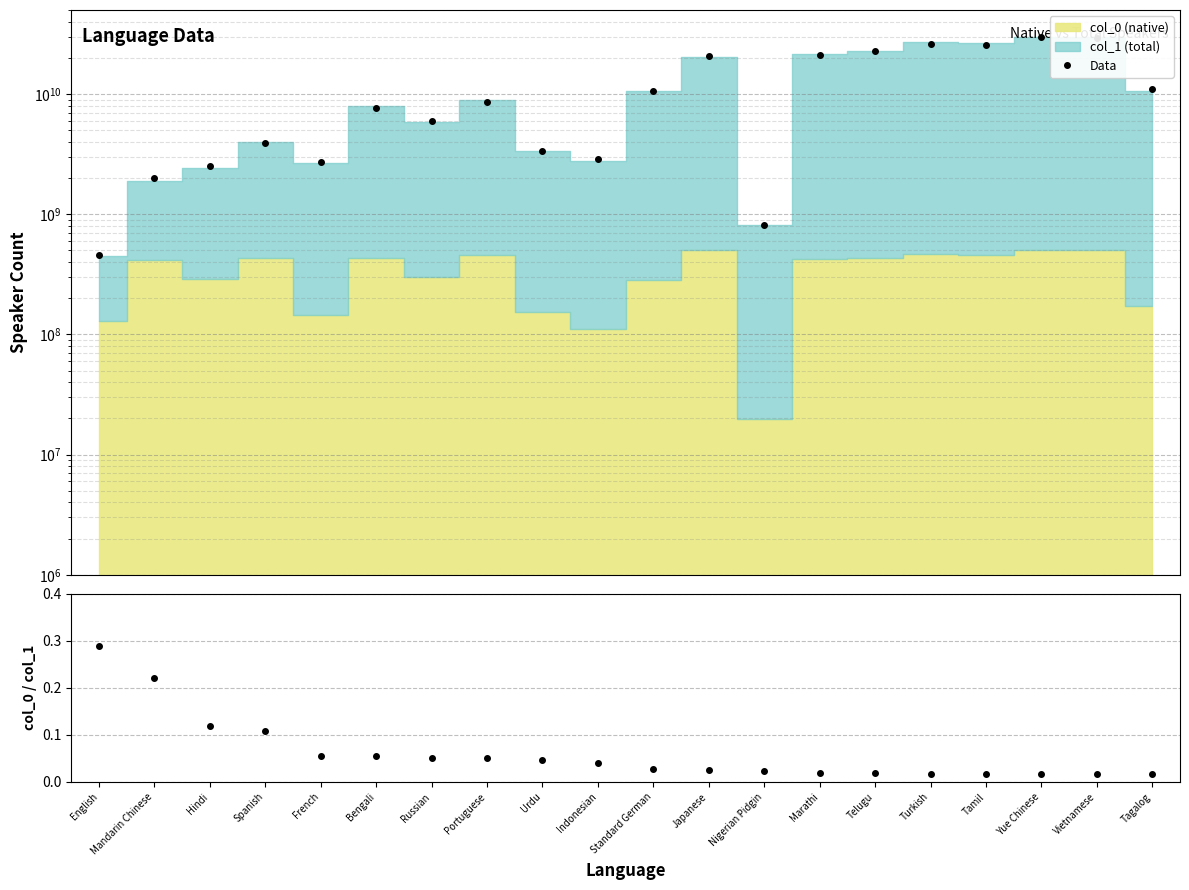

How many interior local valleys does the Data series have?

5